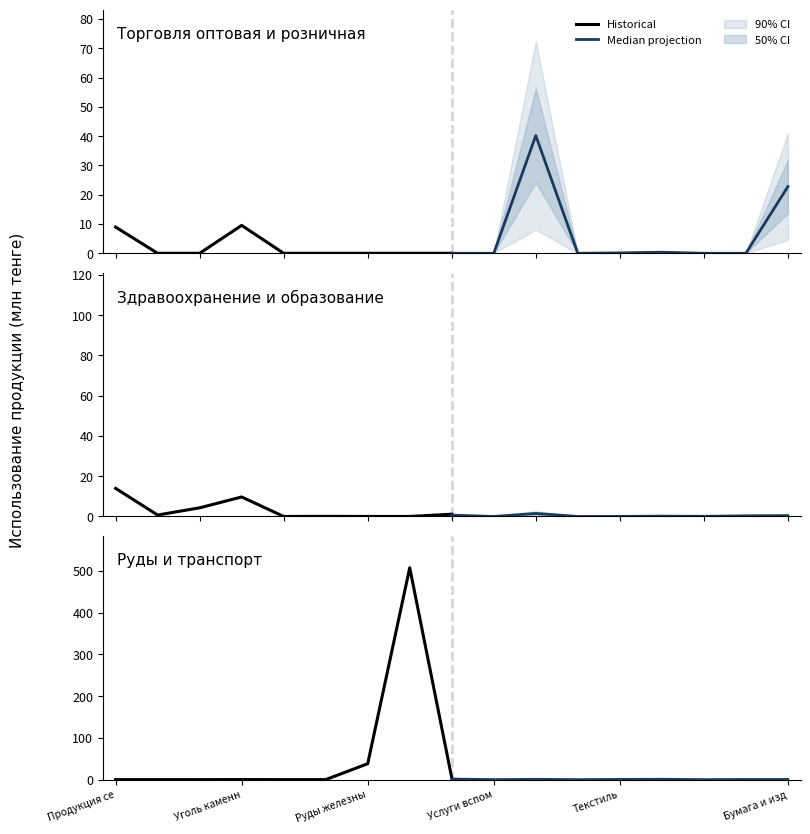

What is the label of the 5th point from the left?

Текстиль